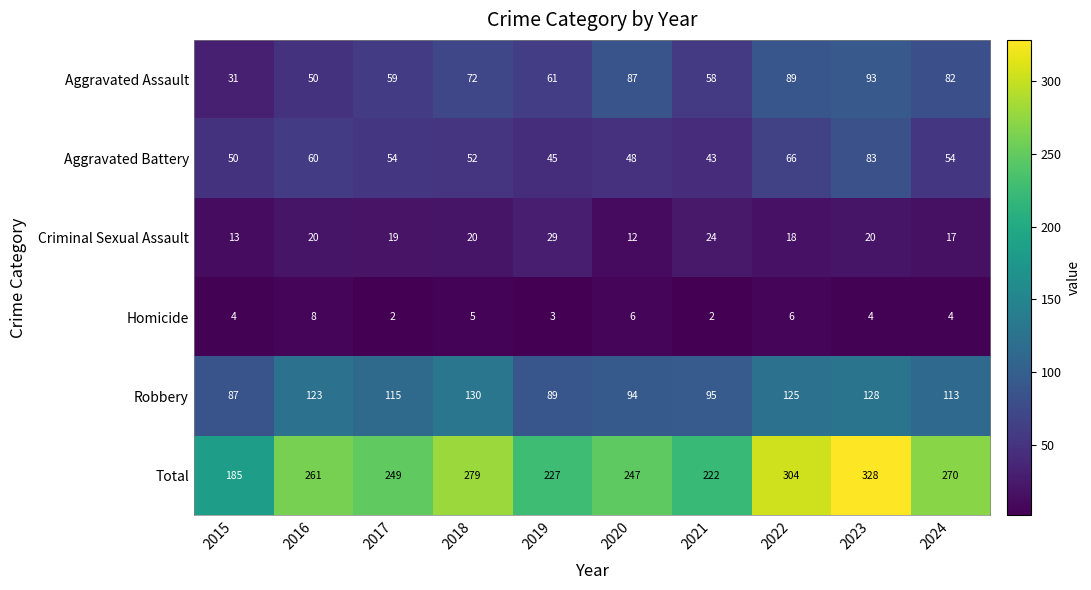

What is the difference between the highest and lowest values at 2022?

298